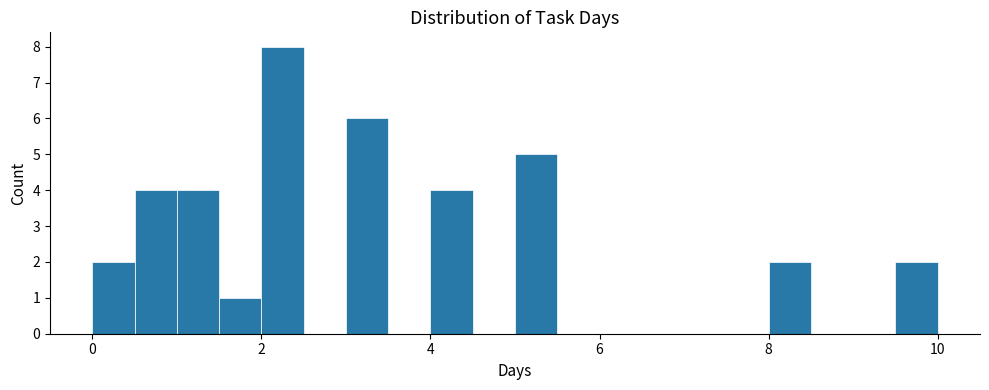

Read against the x-axis, roughly where is the centre of the tallest bar?

2.2